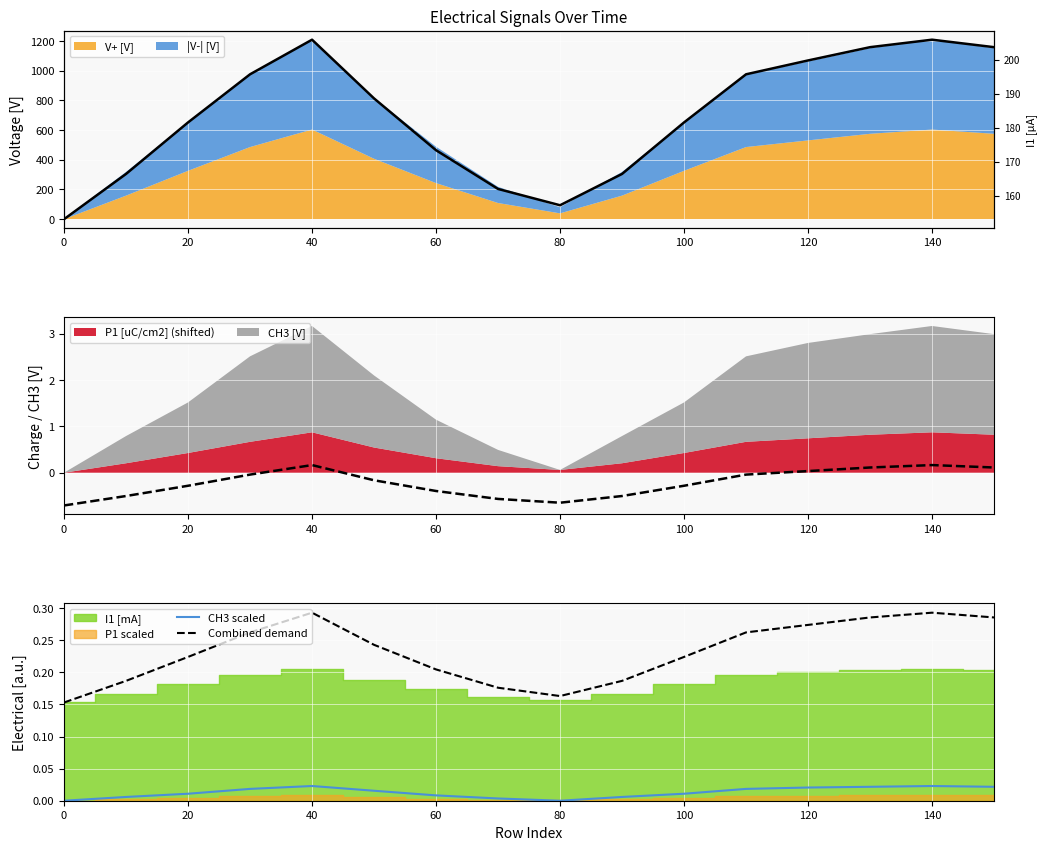

Which series has the largest range (max minus min)?

I1 [µA]